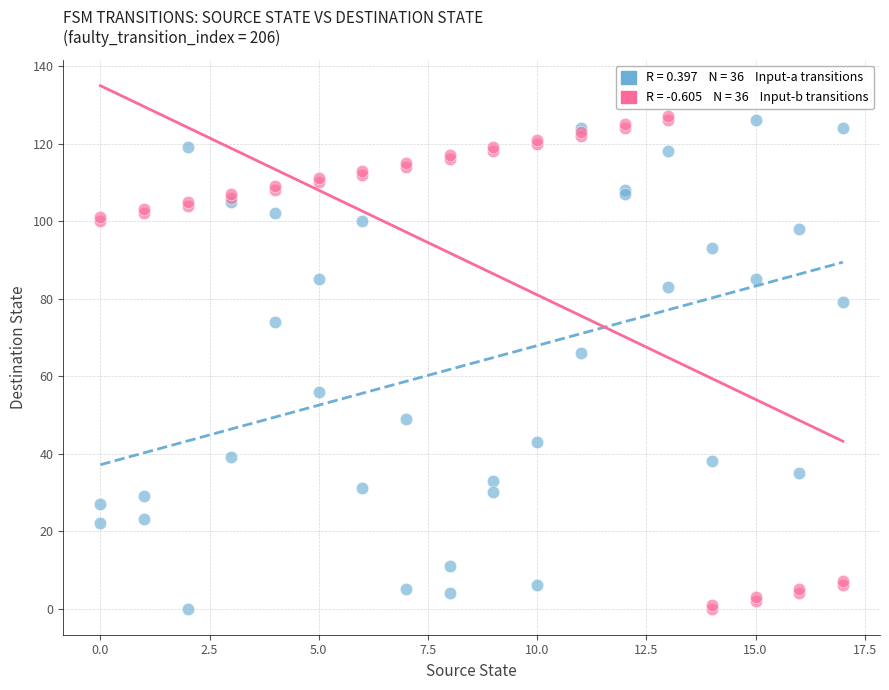

Across all series, what Y value is closest to 63?

66